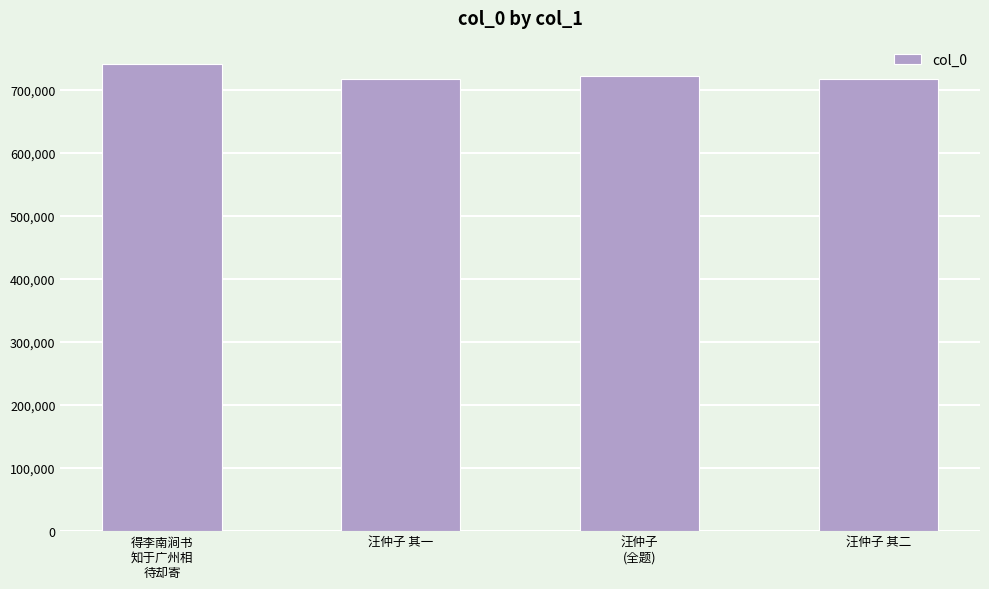

How many values are below 722000?

2